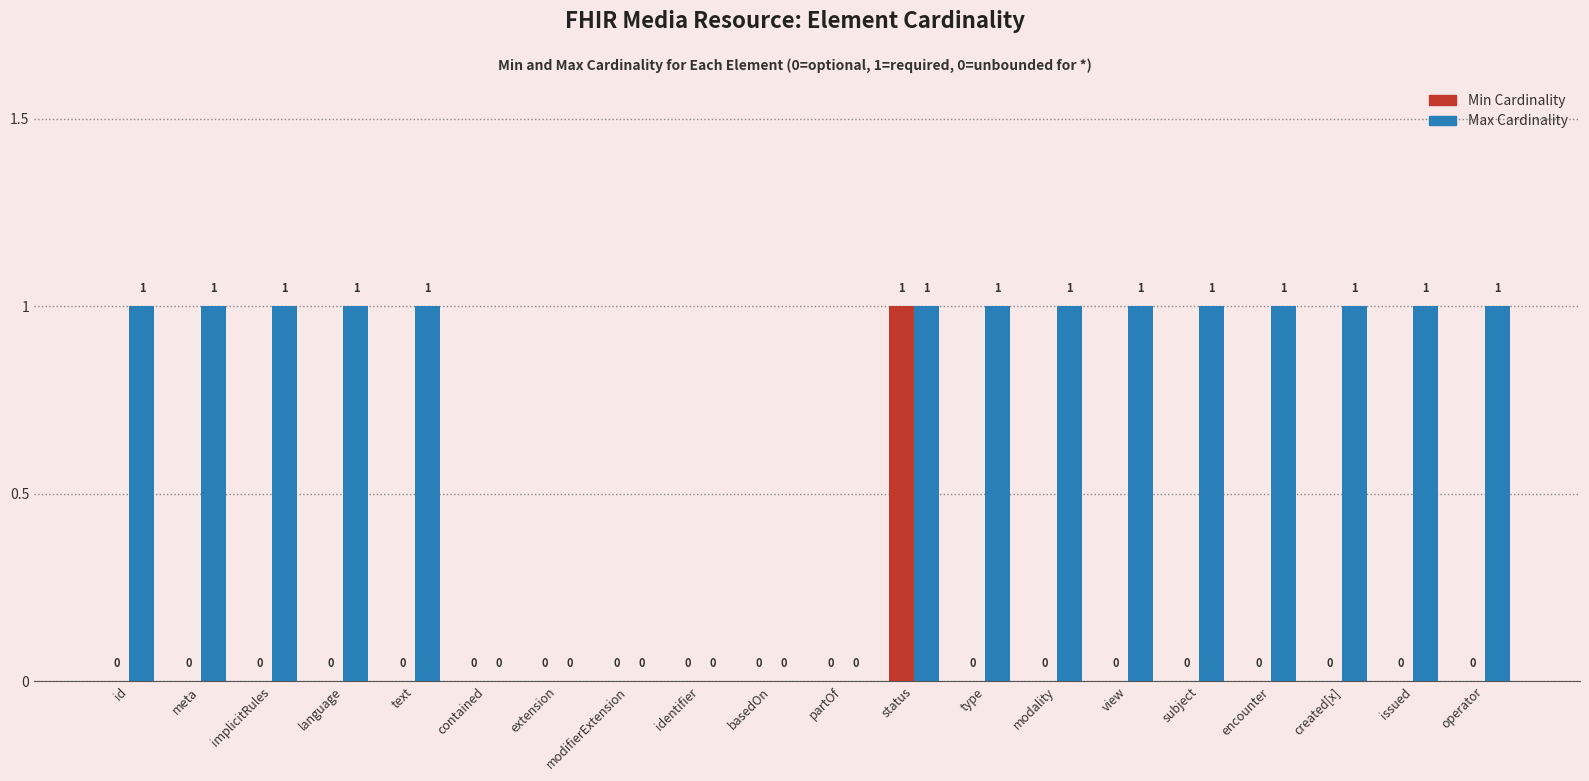

At which category is the sum across all series the highest?

status